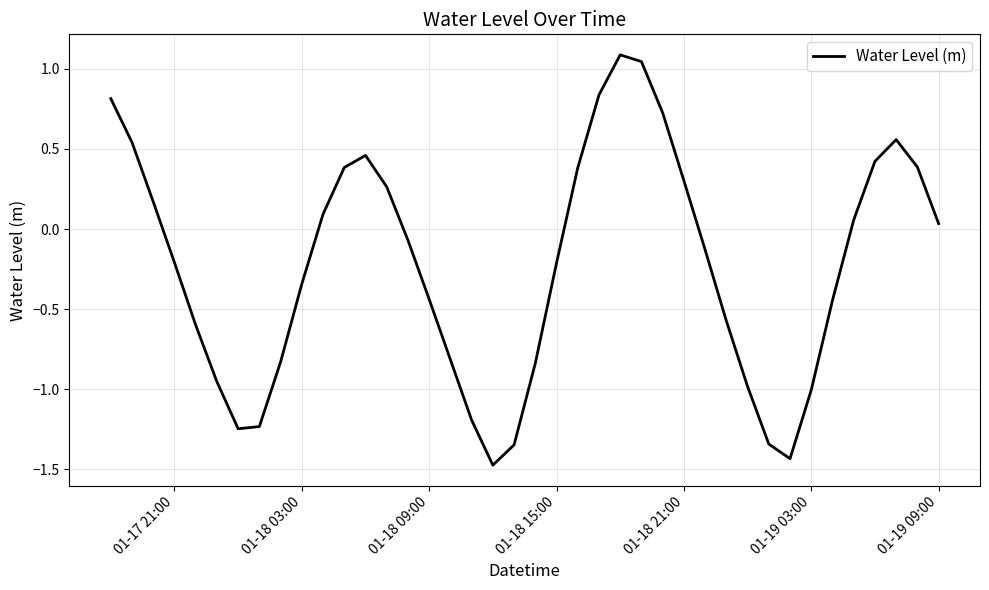

What is the minimum value shown in the chart?

-1.5